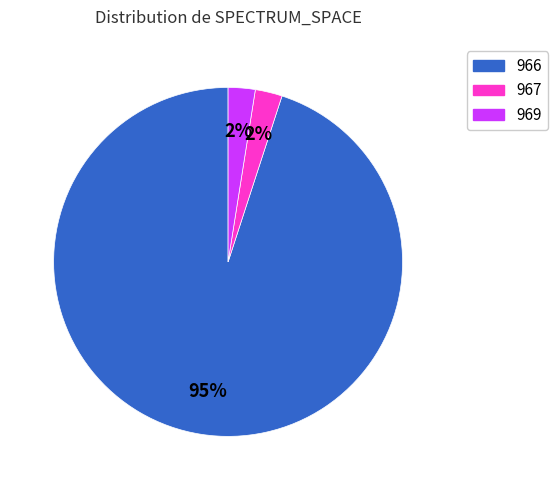

Which has a higher value, 967 or 966?

966